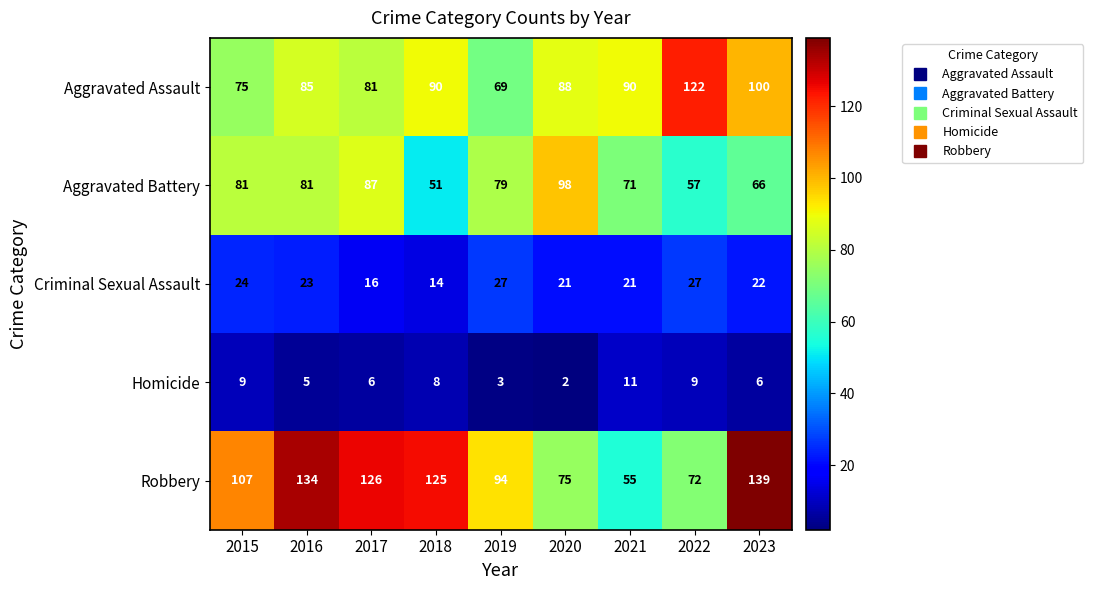

Rank the series by their maximum value, from lowest to highest.

Homicide, Criminal Sexual Assault, Aggravated Battery, Aggravated Assault, Robbery